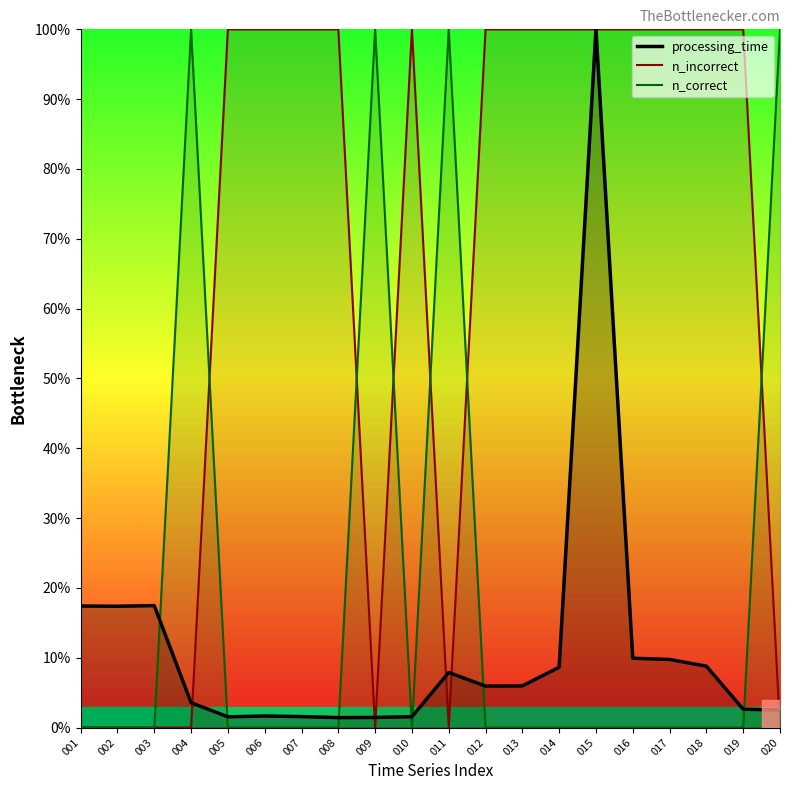

Where is the first local minimum for processing_time?

002